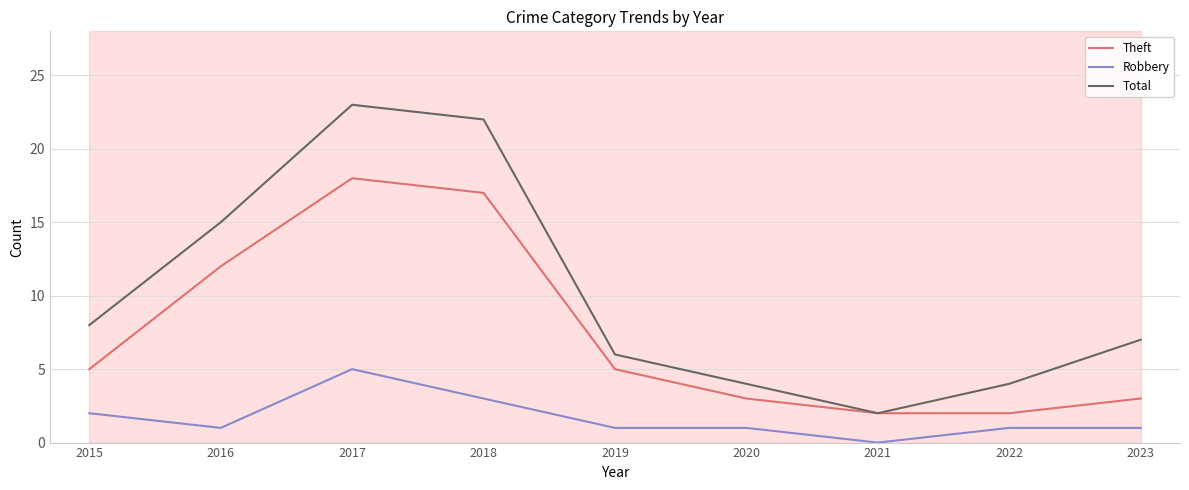

At which category does Theft reach its first local peak?

2017